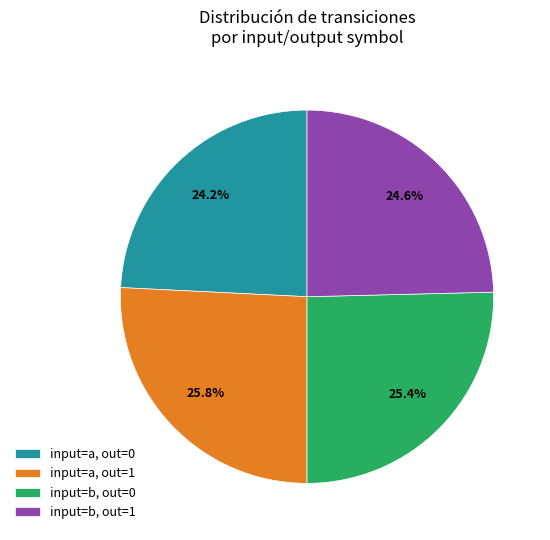

Is there any slice that represents more than half of the pie?

No